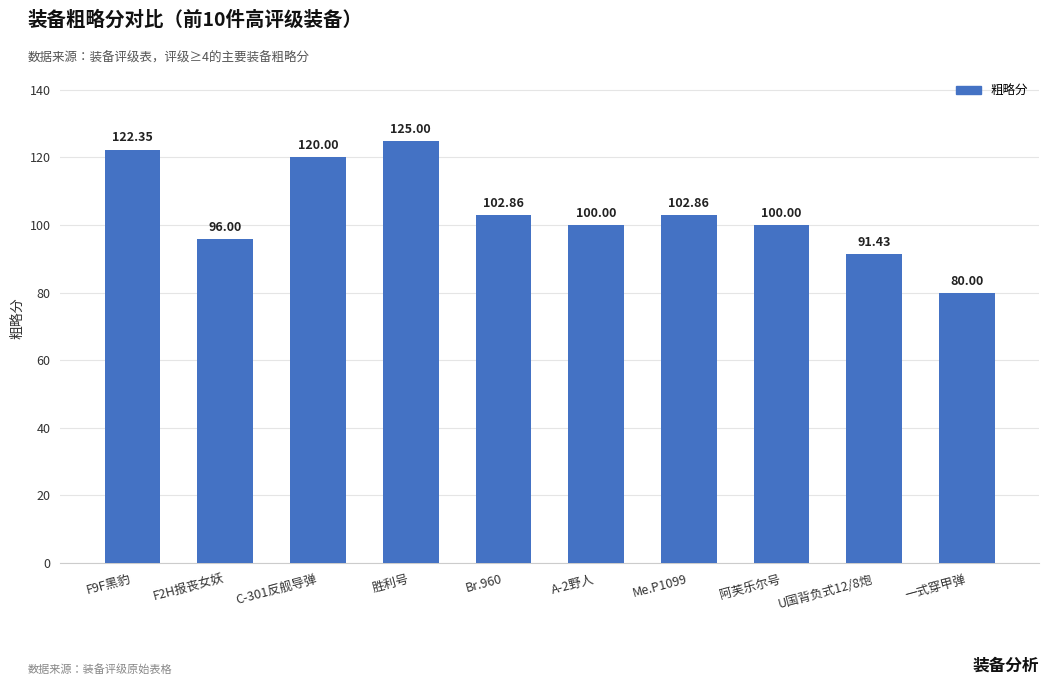

What is the sum of the values at F2H报丧女妖 and A-2野人?

196.0